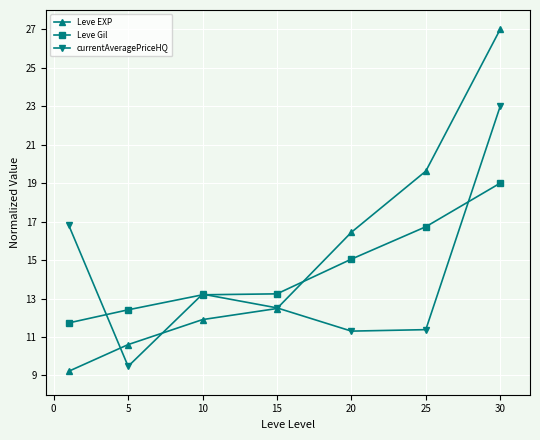

Rank the series by their maximum value, from highest to lowest.

Leve EXP, currentAveragePriceHQ, Leve Gil